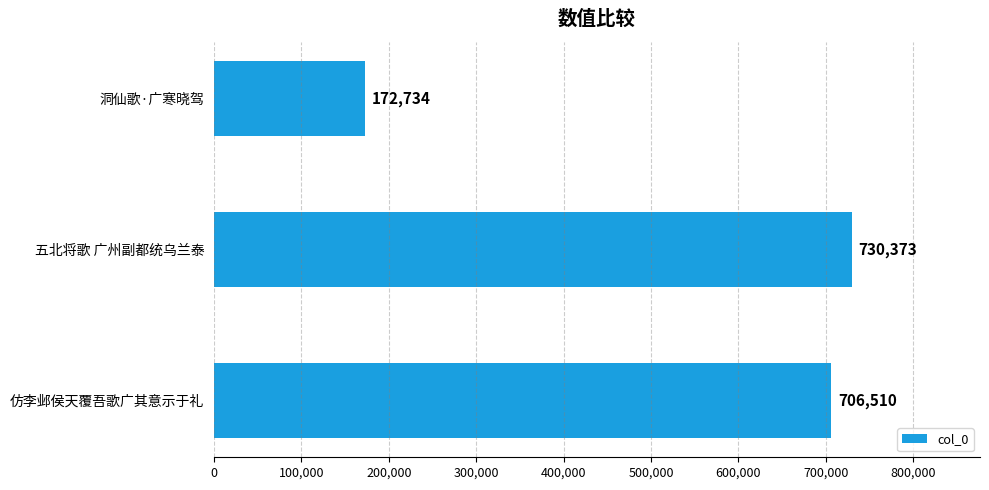

Which category has the highest value across all series?

五北将歌 广州副都统乌兰泰